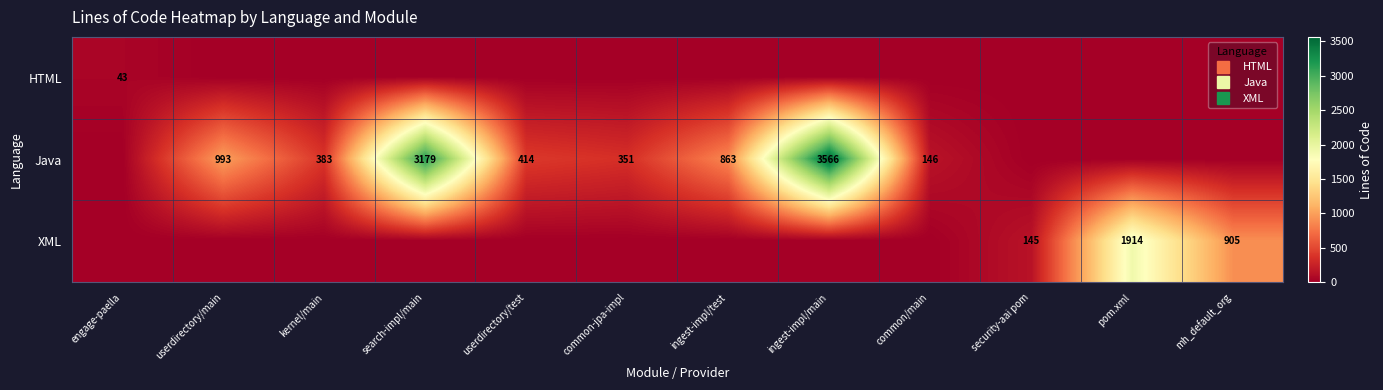

At which label is XML closest to 957?

mh_default_org